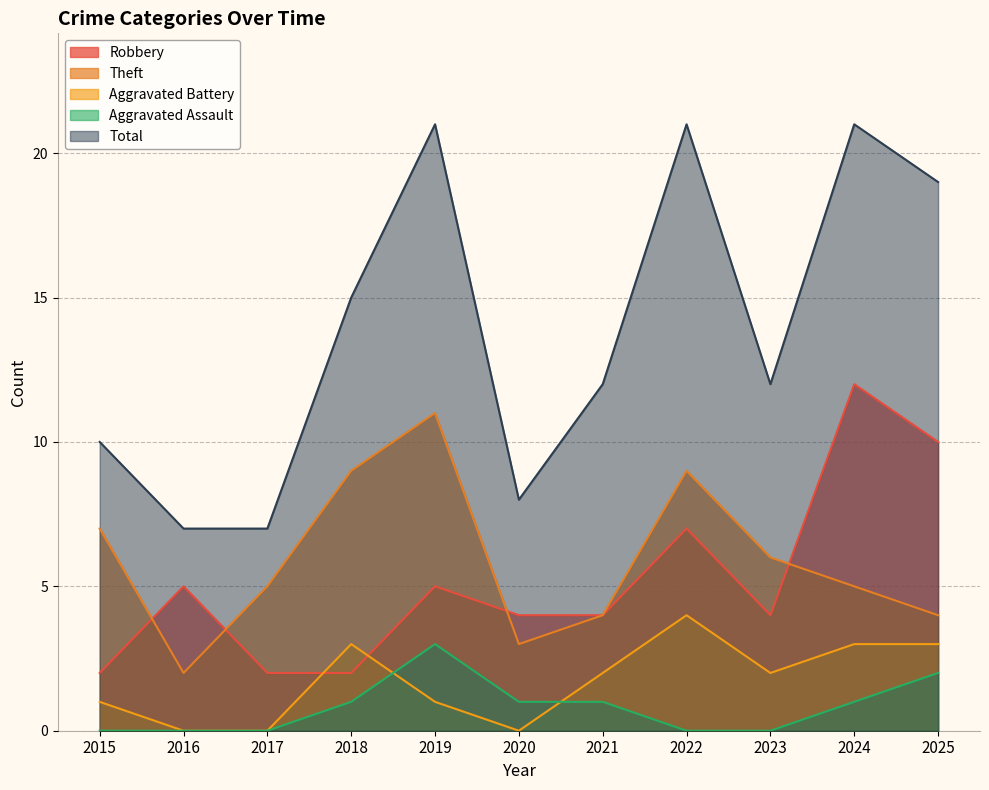

What is the value of the Aggravated Battery point at the 1st from the left?

1